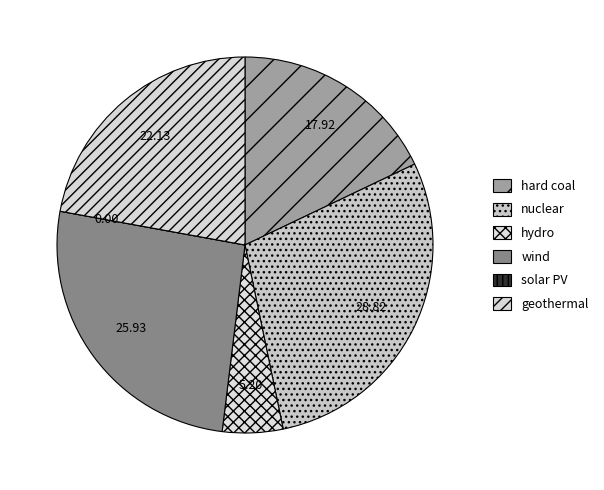

Combined, what portion of the pie is geothermal and wind?

48.1%